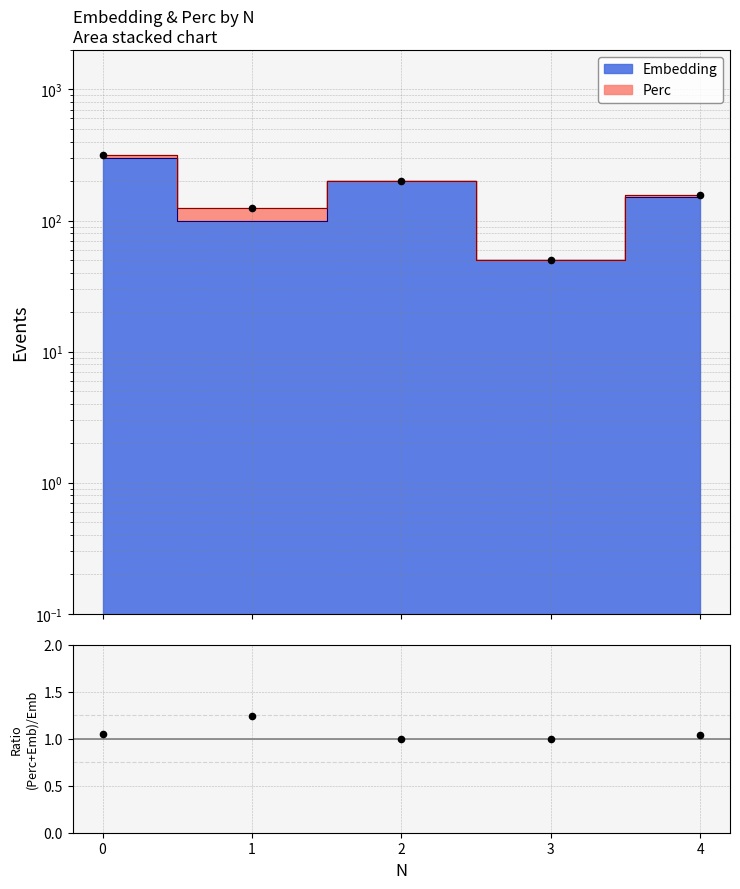

What is the ratio of the value at 4 to the value at 2?

1.0